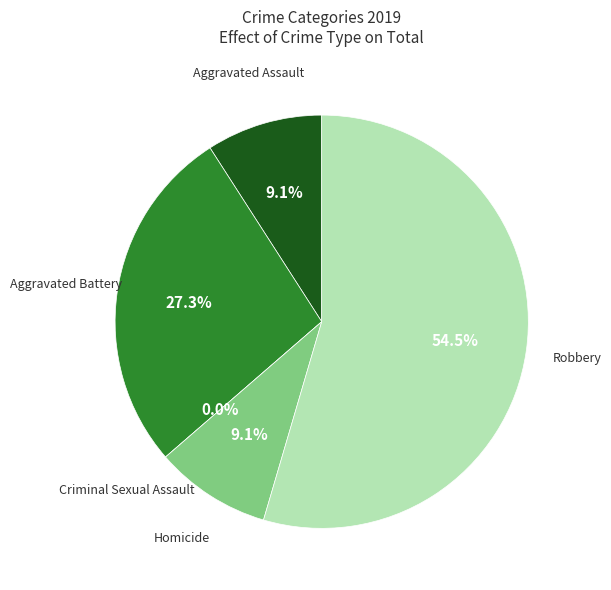

The Robbery slice represents 55% of the pie. True or false?

True